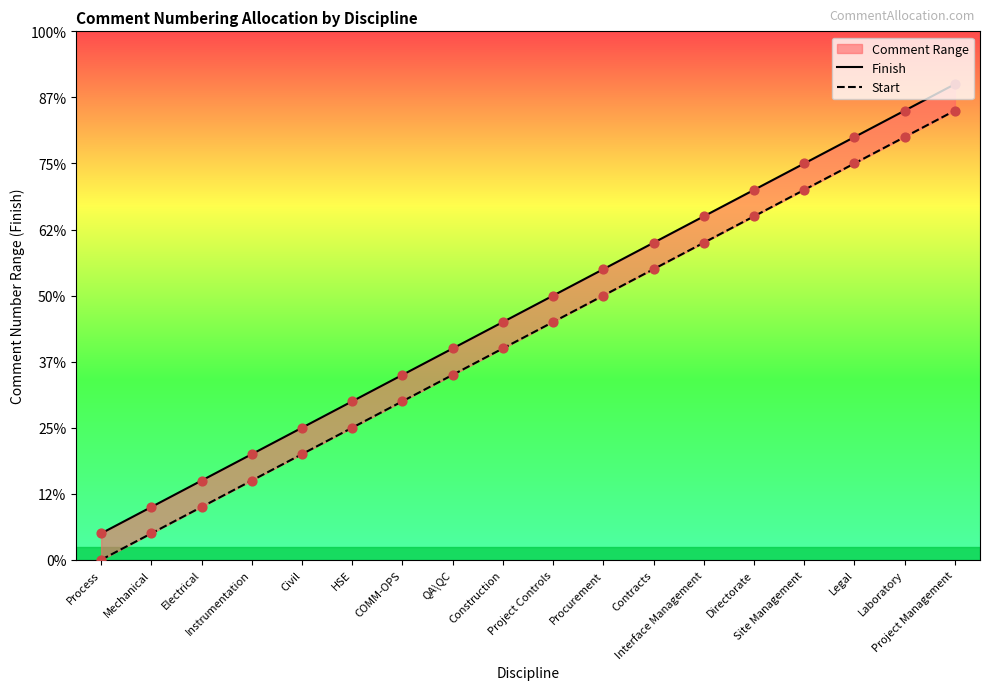

What are all the series names shown in the legend?

Finish, Start